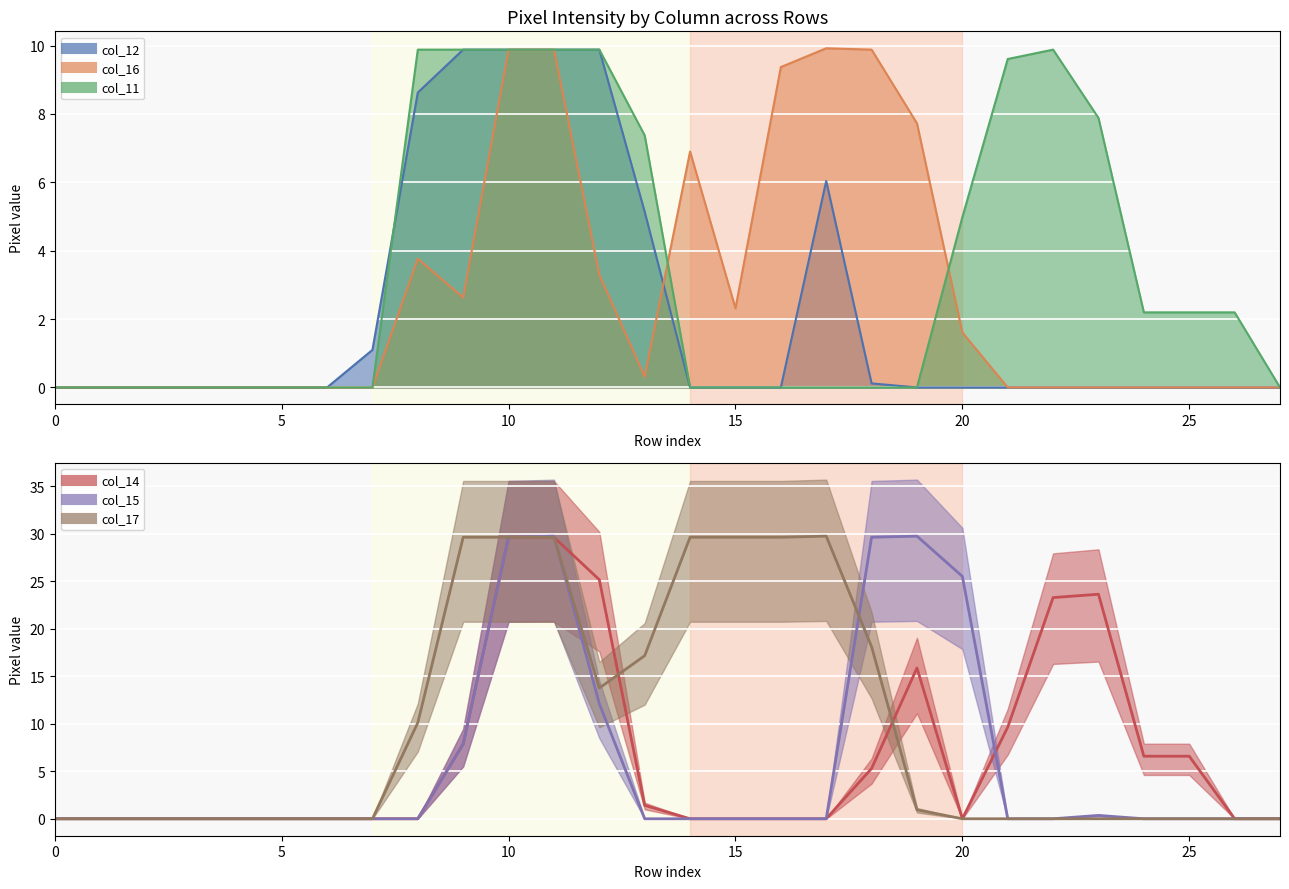

What is the difference between the maximum and minimum values in the col_17 series?

29.8